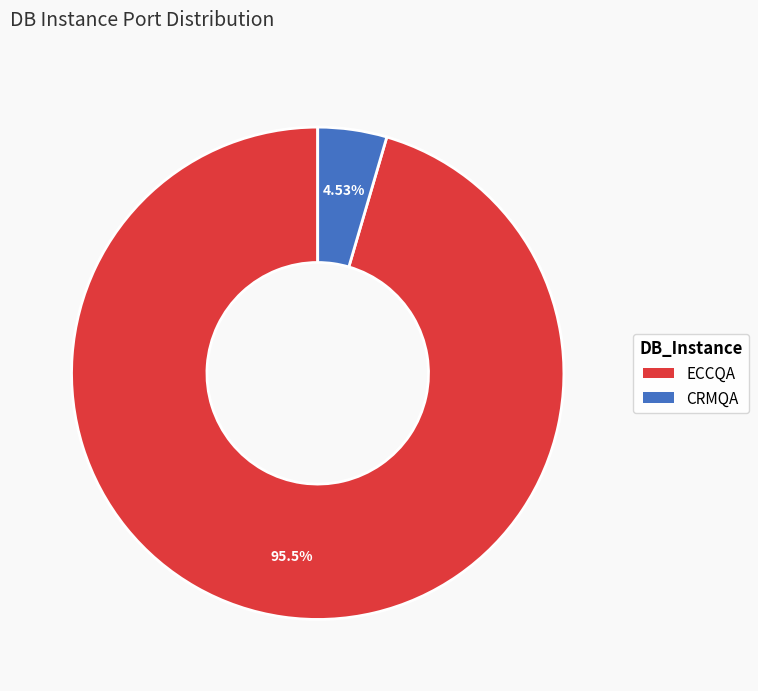

Rank the categories by value from lowest to highest.

CRMQA, ECCQA